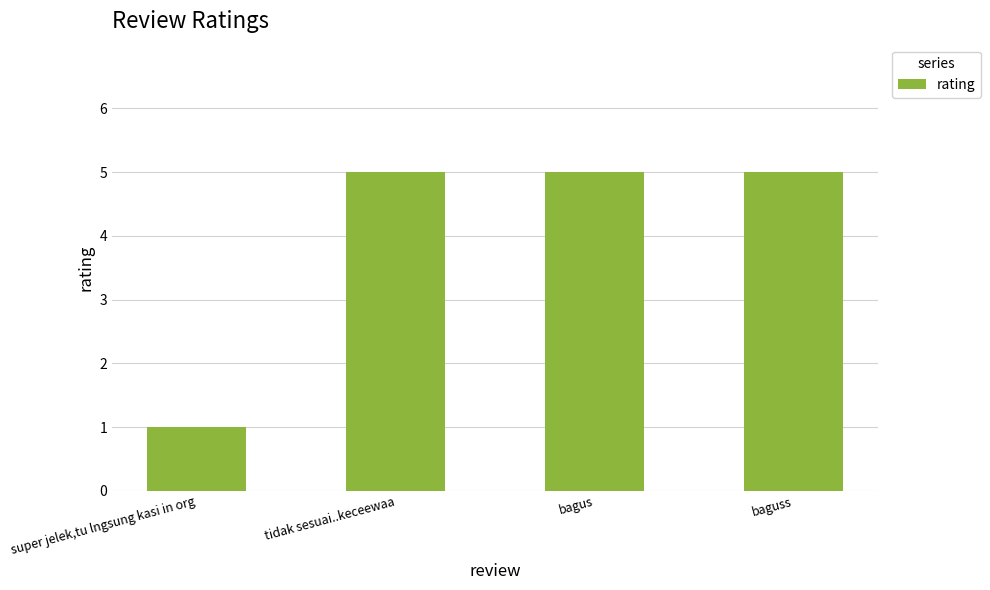

What is the label of the 1st bar from the left?

super jelek,tu lngsung kasi in org